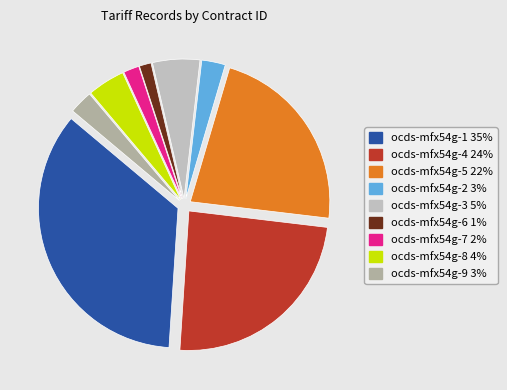

Is there any slice that represents more than half of the pie?

No